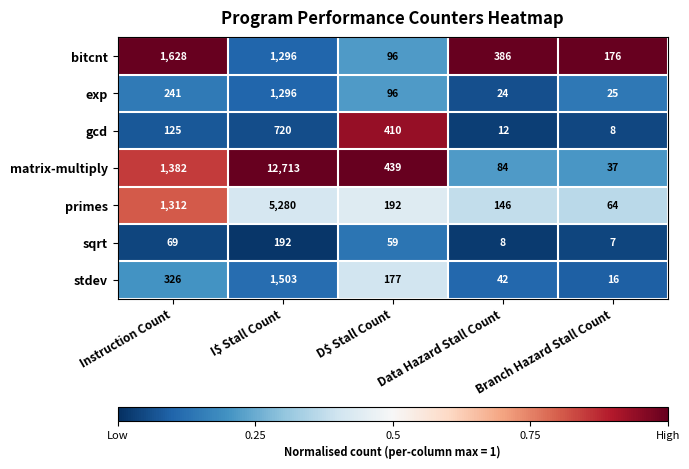

At which category is the sum across all series the highest?

I$ Stall Count